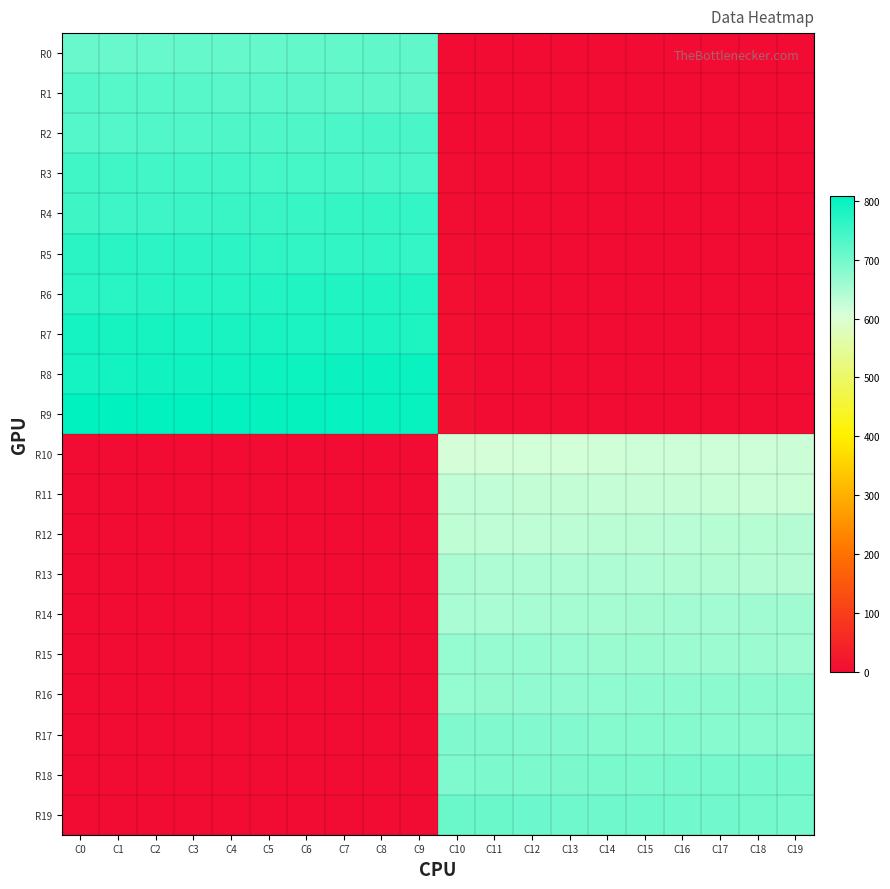

Reading left to right, transcribe all the data shown in this chart.

R0: C0=709.0	C1=710.0	C2=711.0	C3=712.0	C4=713.0	C5=714.0	C6=715.0	C7=716.0	C8=717.0	C9=718.0	C10=0.0	C11=0.0	C12=0.0	C13=0.0	C14=0.0	C15=0.0	C16=0.0	C17=0.0	C18=0.0	C19=0.0
R1: C0=728.0	C1=727.0	C2=726.0	C3=725.0	C4=724.0	C5=723.0	C6=722.0	C7=721.0	C8=720.0	C9=719.0	C10=0.0	C11=0.0	C12=0.0	C13=0.0	C14=0.0	C15=0.0	C16=0.0	C17=0.0	C18=0.0	C19=0.0
R2: C0=729.0	C1=730.0	C2=731.0	C3=732.0	C4=733.0	C5=734.0	C6=735.0	C7=736.0	C8=737.0	C9=738.0	C10=1.0	C11=0.0	C12=0.0	C13=0.0	C14=0.0	C15=0.0	C16=0.0	C17=0.0	C18=0.0	C19=0.0
R3: C0=748.0	C1=747.0	C2=746.0	C3=745.0	C4=744.0	C5=743.0	C6=742.0	C7=741.0	C8=740.0	C9=739.0	C10=2.0	C11=0.0	C12=0.0	C13=0.0	C14=0.0	C15=0.0	C16=0.0	C17=0.0	C18=0.0	C19=0.0
R4: C0=749.0	C1=750.0	C2=751.0	C3=752.0	C4=753.0	C5=754.0	C6=755.0	C7=756.0	C8=757.0	C9=758.0	C10=3.0	C11=0.0	C12=0.0	C13=0.0	C14=0.0	C15=0.0	C16=0.0	C17=0.0	C18=0.0	C19=0.0
R5: C0=768.0	C1=767.0	C2=766.0	C3=765.0	C4=764.0	C5=763.0	C6=762.0	C7=761.0	C8=760.0	C9=759.0	C10=4.0	C11=0.0	C12=0.0	C13=0.0	C14=0.0	C15=0.0	C16=0.0	C17=0.0	C18=0.0	C19=0.0
R6: C0=769.0	C1=770.0	C2=771.0	C3=772.0	C4=773.0	C5=774.0	C6=775.0	C7=776.0	C8=777.0	C9=778.0	C10=5.0	C11=0.0	C12=0.0	C13=0.0	C14=0.0	C15=0.0	C16=0.0	C17=0.0	C18=0.0	C19=0.0
R7: C0=788.0	C1=787.0	C2=786.0	C3=785.0	C4=784.0	C5=783.0	C6=782.0	C7=781.0	C8=780.0	C9=779.0	C10=6.0	C11=0.0	C12=0.0	C13=0.0	C14=0.0	C15=0.0	C16=0.0	C17=0.0	C18=0.0	C19=0.0
R8: C0=789.0	C1=790.0	C2=791.0	C3=792.0	C4=793.0	C5=794.0	C6=795.0	C7=796.0	C8=797.0	C9=798.0	C10=7.0	C11=0.0	C12=0.0	C13=0.0	C14=0.0	C15=0.0	C16=0.0	C17=0.0	C18=0.0	C19=0.0
R9: C0=808.0	C1=807.0	C2=806.0	C3=805.0	C4=804.0	C5=803.0	C6=802.0	C7=801.0	C8=800.0	C9=799.0	C10=8.0	C11=0.0	C12=0.0	C13=0.0	C14=0.0	C15=0.0	C16=0.0	C17=0.0	C18=0.0	C19=0.0
R10: C0=0.0	C1=0.0	C2=0.0	C3=0.0	C4=0.0	C5=0.0	C6=0.0	C7=0.0	C8=0.0	C9=0.0	C10=609.0	C11=610.0	C12=611.0	C13=612.0	C14=613.0	C15=614.0	C16=615.0	C17=616.0	C18=617.0	C19=618.0
R11: C0=0.0	C1=0.0	C2=0.0	C3=0.0	C4=0.0	C5=0.0	C6=0.0	C7=0.0	C8=0.0	C9=0.0	C10=628.0	C11=627.0	C12=626.0	C13=625.0	C14=624.0	C15=623.0	C16=622.0	C17=621.0	C18=620.0	C19=619.0
R12: C0=0.0	C1=0.0	C2=0.0	C3=0.0	C4=0.0	C5=0.0	C6=0.0	C7=0.0	C8=0.0	C9=0.0	C10=629.0	C11=630.0	C12=631.0	C13=632.0	C14=633.0	C15=634.0	C16=635.0	C17=636.0	C18=637.0	C19=638.0
R13: C0=0.0	C1=0.0	C2=0.0	C3=0.0	C4=0.0	C5=0.0	C6=0.0	C7=0.0	C8=0.0	C9=0.0	C10=648.0	C11=647.0	C12=646.0	C13=645.0	C14=644.0	C15=643.0	C16=642.0	C17=641.0	C18=640.0	C19=639.0
R14: C0=0.0	C1=0.0	C2=0.0	C3=0.0	C4=0.0	C5=0.0	C6=0.0	C7=0.0	C8=0.0	C9=0.0	C10=649.0	C11=650.0	C12=651.0	C13=652.0	C14=653.0	C15=654.0	C16=655.0	C17=656.0	C18=657.0	C19=658.0
R15: C0=0.0	C1=0.0	C2=0.0	C3=0.0	C4=0.0	C5=0.0	C6=0.0	C7=0.0	C8=0.0	C9=0.0	C10=668.0	C11=667.0	C12=666.0	C13=665.0	C14=664.0	C15=663.0	C16=662.0	C17=661.0	C18=660.0	C19=659.0
R16: C0=0.0	C1=0.0	C2=0.0	C3=0.0	C4=0.0	C5=0.0	C6=0.0	C7=0.0	C8=0.0	C9=0.0	C10=669.0	C11=670.0	C12=671.0	C13=672.0	C14=673.0	C15=674.0	C16=675.0	C17=676.0	C18=677.0	C19=678.0
R17: C0=0.0	C1=0.0	C2=0.0	C3=0.0	C4=0.0	C5=0.0	C6=0.0	C7=0.0	C8=0.0	C9=0.0	C10=688.0	C11=687.0	C12=686.0	C13=685.0	C14=684.0	C15=683.0	C16=682.0	C17=681.0	C18=680.0	C19=679.0
R18: C0=0.0	C1=0.0	C2=0.0	C3=0.0	C4=0.0	C5=0.0	C6=0.0	C7=0.0	C8=0.0	C9=0.0	C10=689.0	C11=690.0	C12=691.0	C13=692.0	C14=693.0	C15=694.0	C16=695.0	C17=696.0	C18=697.0	C19=698.0
R19: C0=0.0	C1=0.0	C2=0.0	C3=0.0	C4=0.0	C5=0.0	C6=0.0	C7=0.0	C8=0.0	C9=0.0	C10=708.0	C11=707.0	C12=706.0	C13=705.0	C14=704.0	C15=703.0	C16=702.0	C17=701.0	C18=700.0	C19=699.0